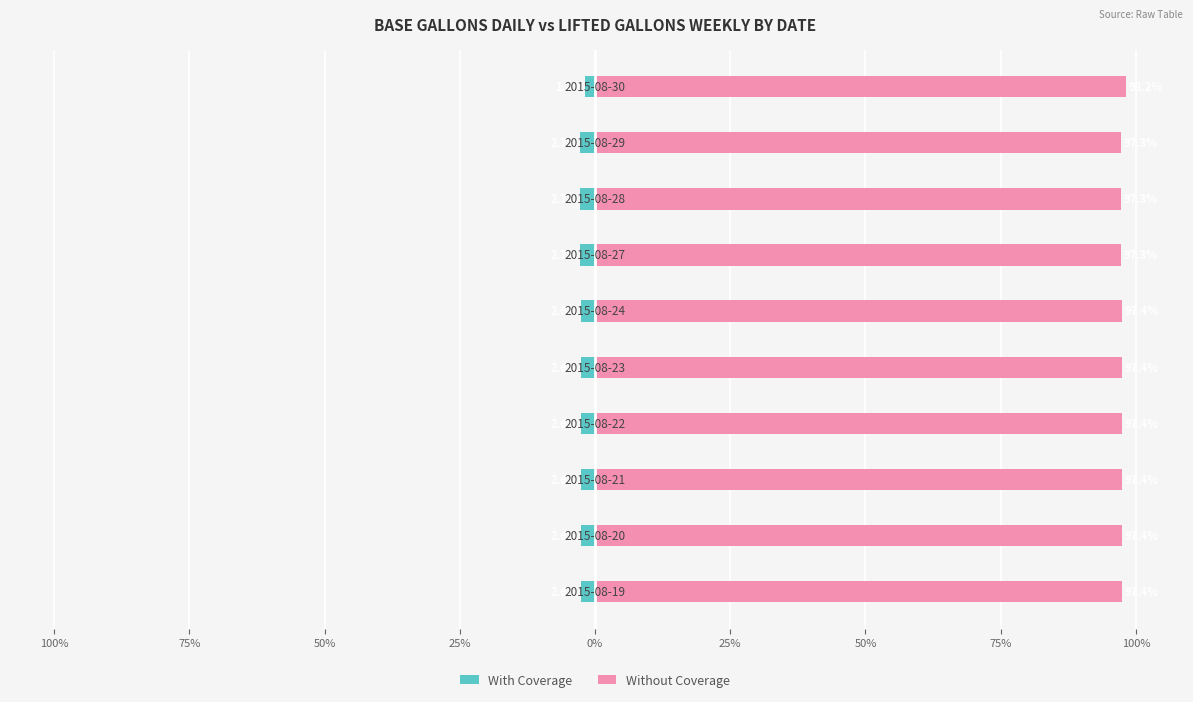

What are all the series names shown in the legend?

With Coverage, Without Coverage